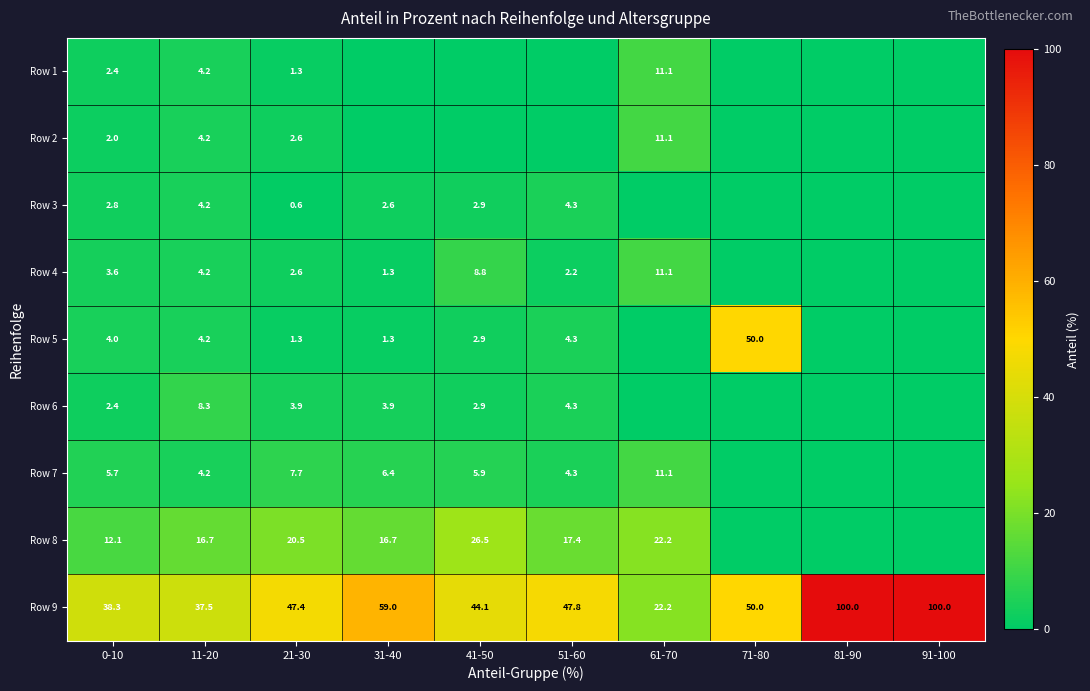

At how many categories does at least one series exceed 4?

10